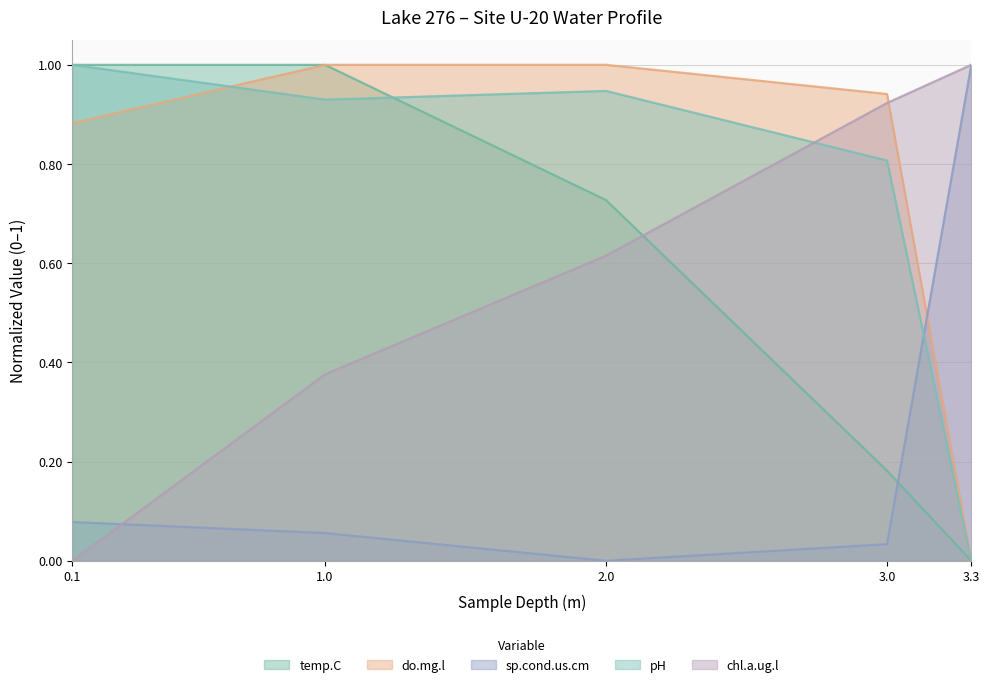

True or false: pH has a value of 0.3 at 2.0.

False